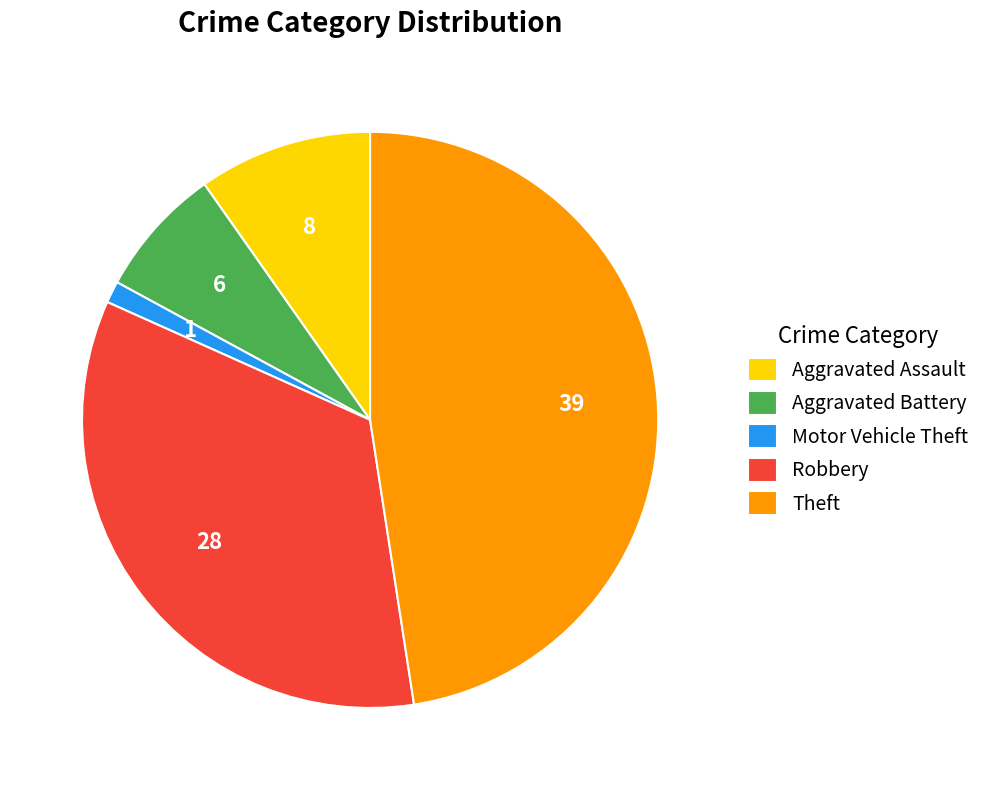

Combined, do Aggravated Assault and Aggravated Battery account for over 50%?

No